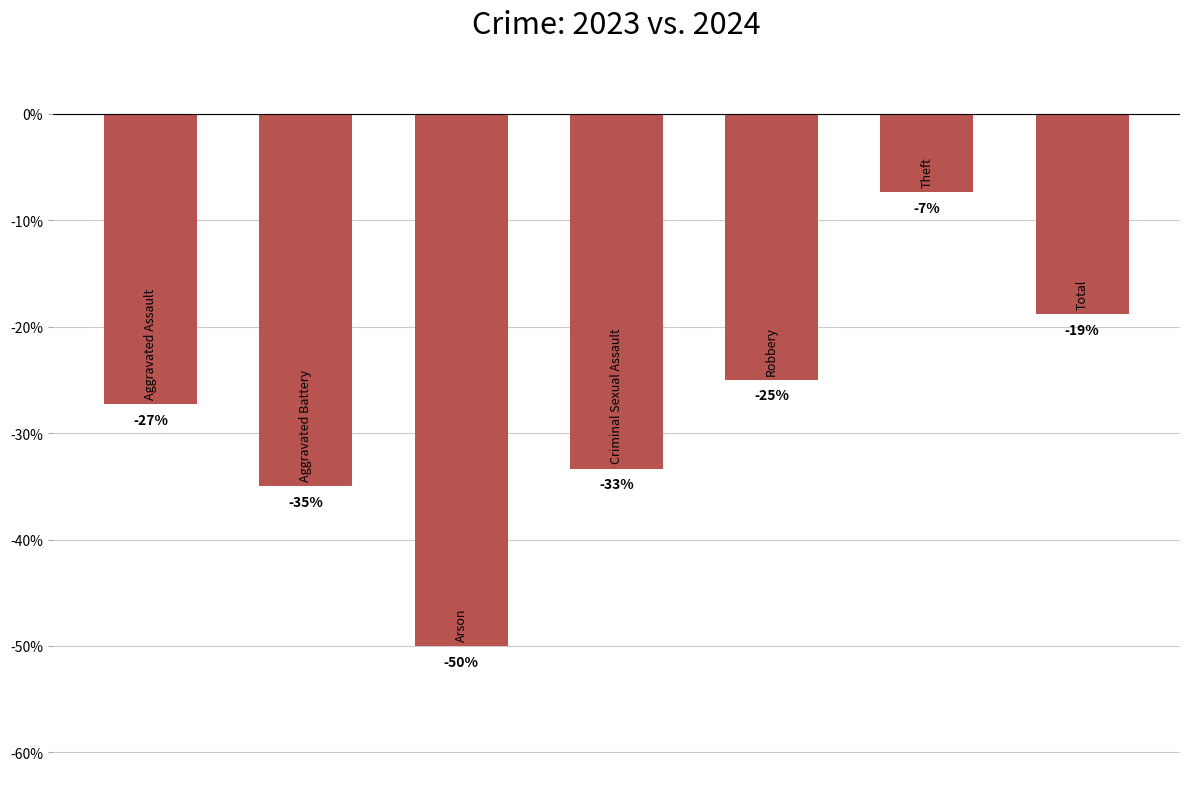

How many bars are there in total?

7